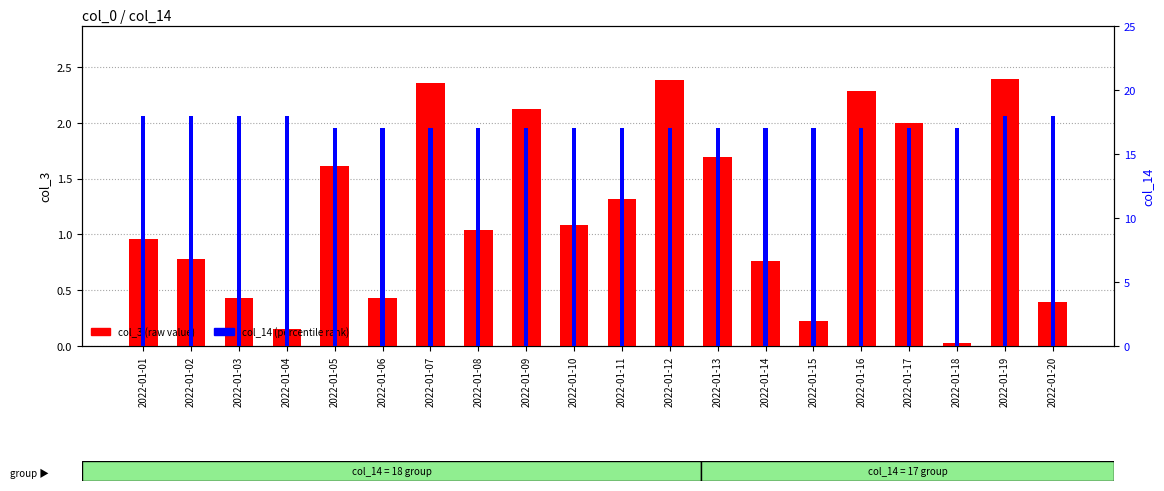

At which category is the sum across all series the highest?

2022-01-19